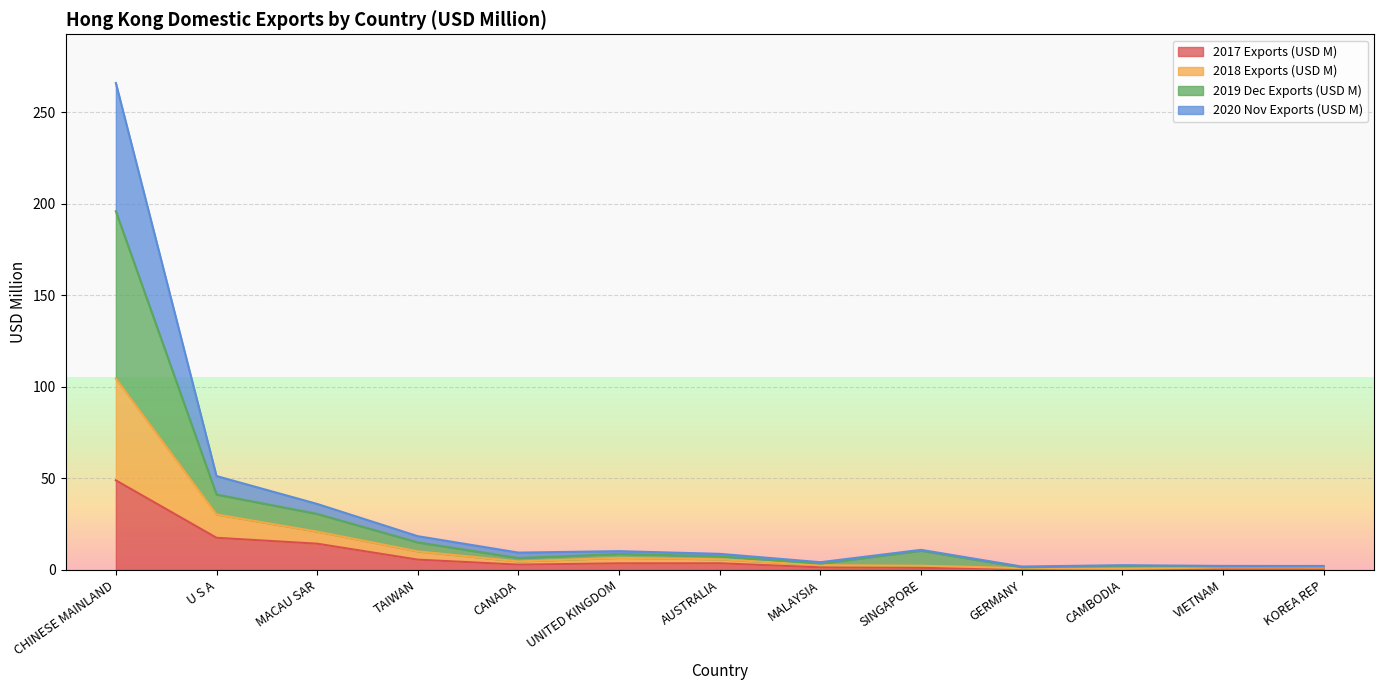

Is it true that 2017 Exports (USD M) equals 0.4 at KOREA REP?

False